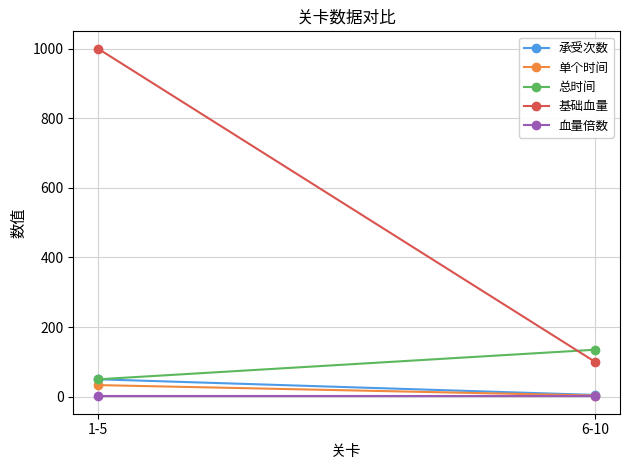

What is the label of the 1st point from the right?

6-10